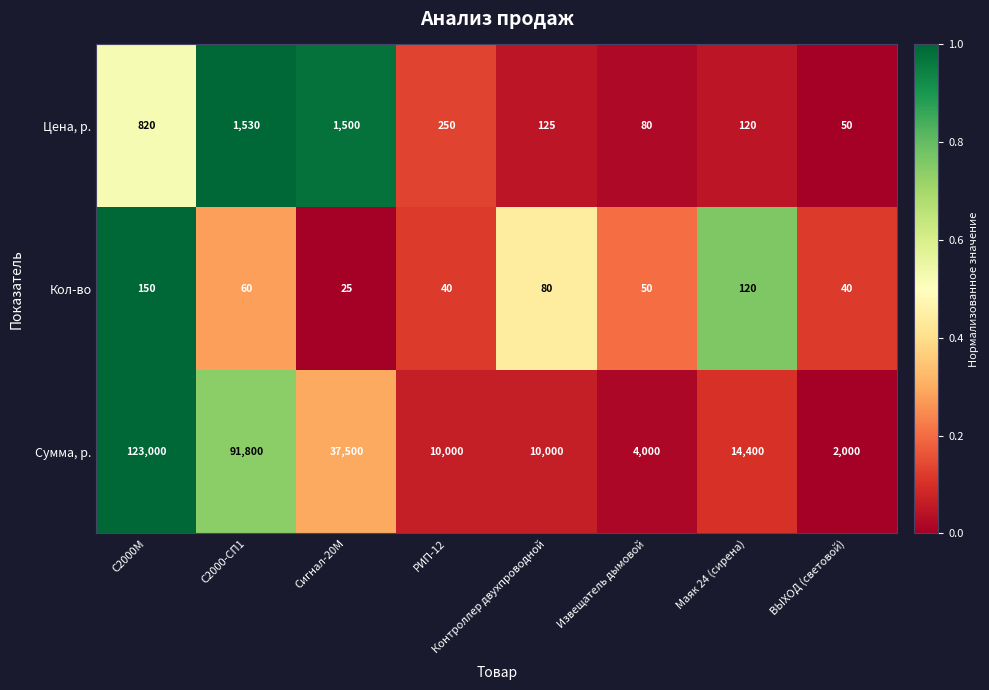

At which label does Кол-во reach its peak?

С2000M